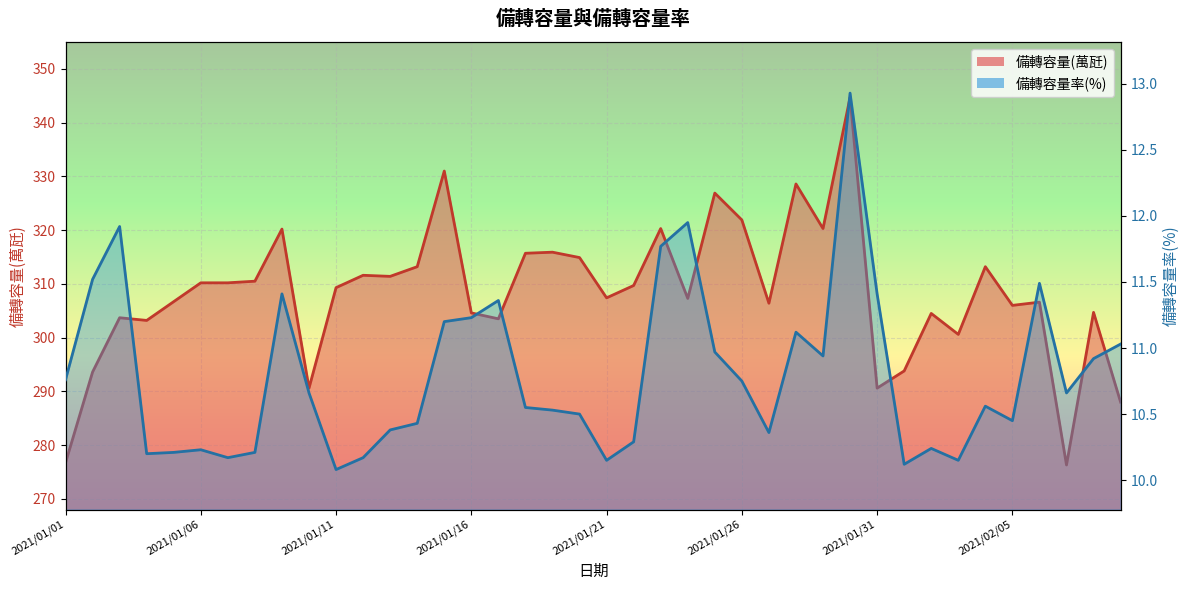

The 備轉容量(萬瓩) line series shows 313.2 at 13. True or false?

True